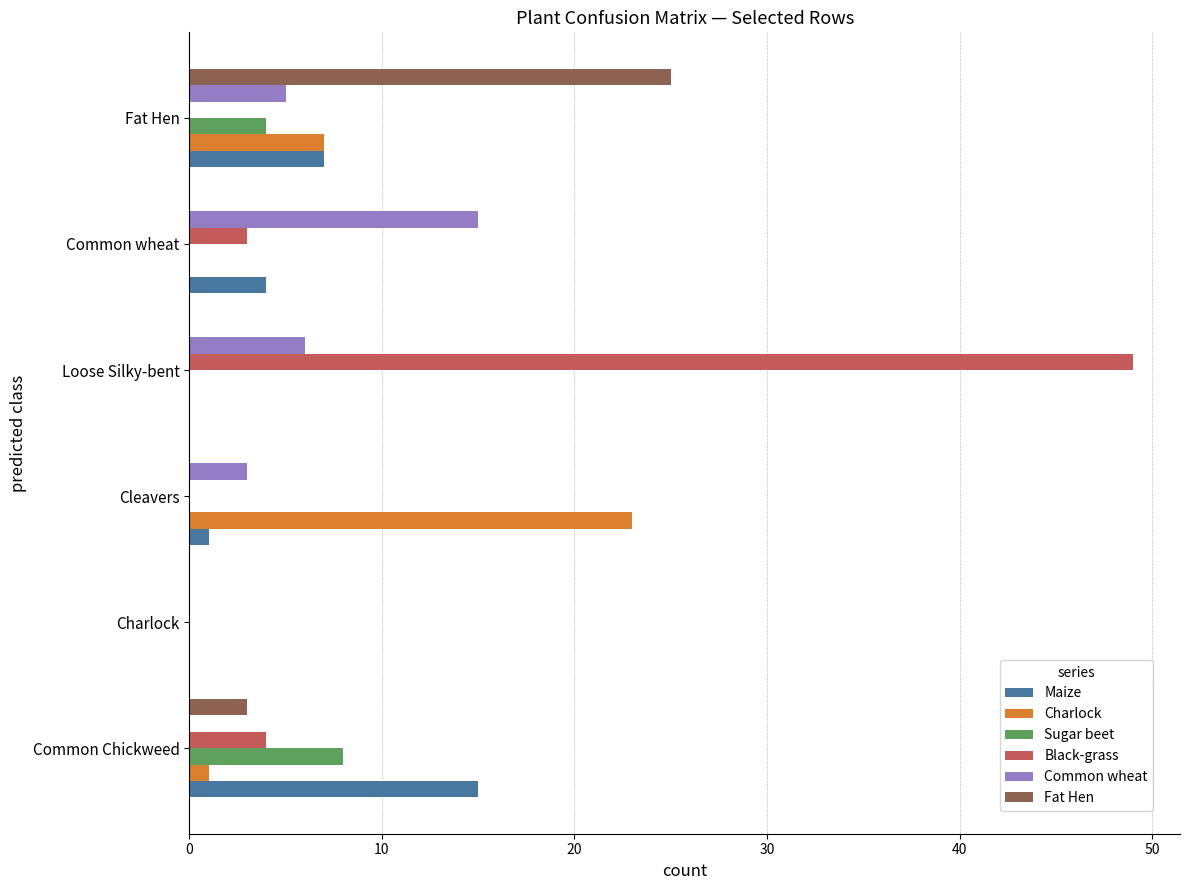

The value of Charlock at Cleavers is 23. True or false?

True